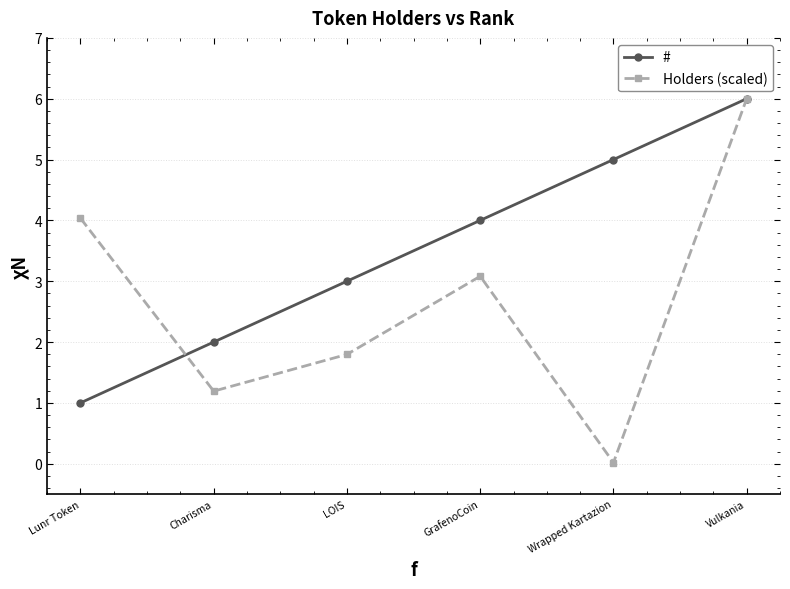

What is the spread (max minus min) of values at GrafenoCoin?

0.9